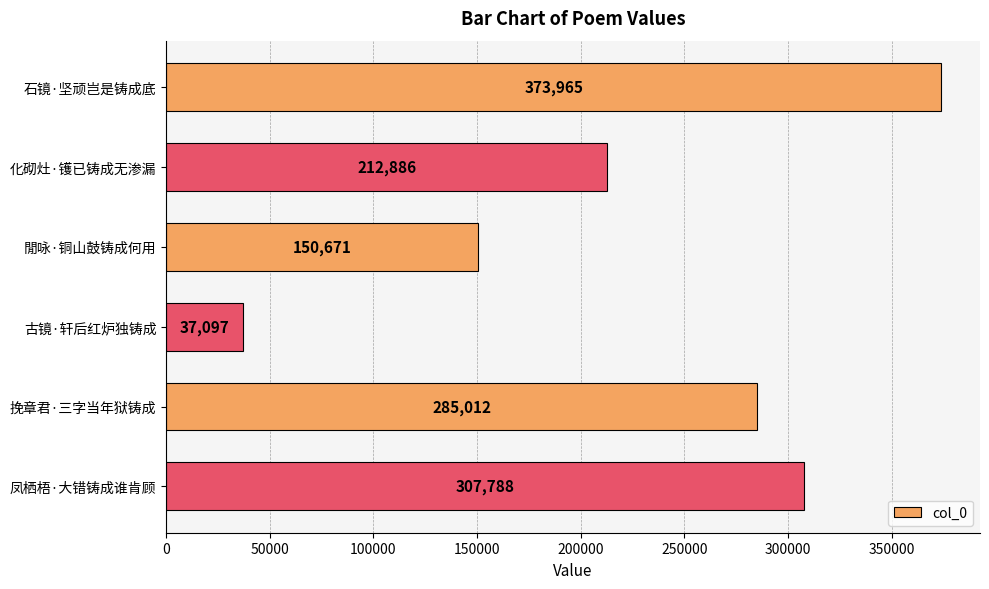

Reading bottom to top, what are all the values shown in this chart?

307788	285012	37097	150671	212886	373965